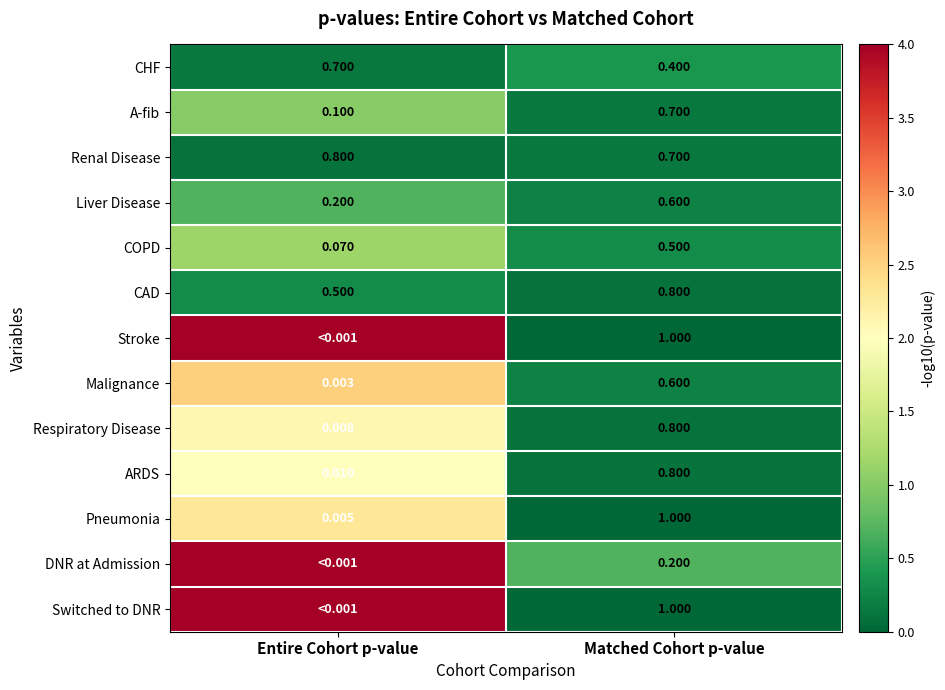

Is the value of Liver Disease at Matched Cohort p-value greater than the value of COPD at Matched Cohort p-value?

Yes